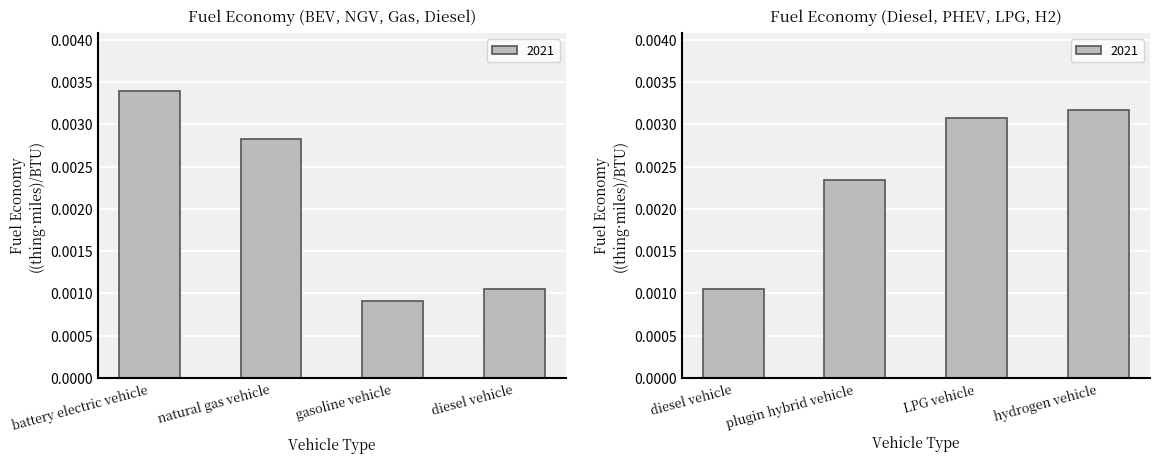

Between hydrogen vehicle and LPG vehicle, which is larger?

hydrogen vehicle